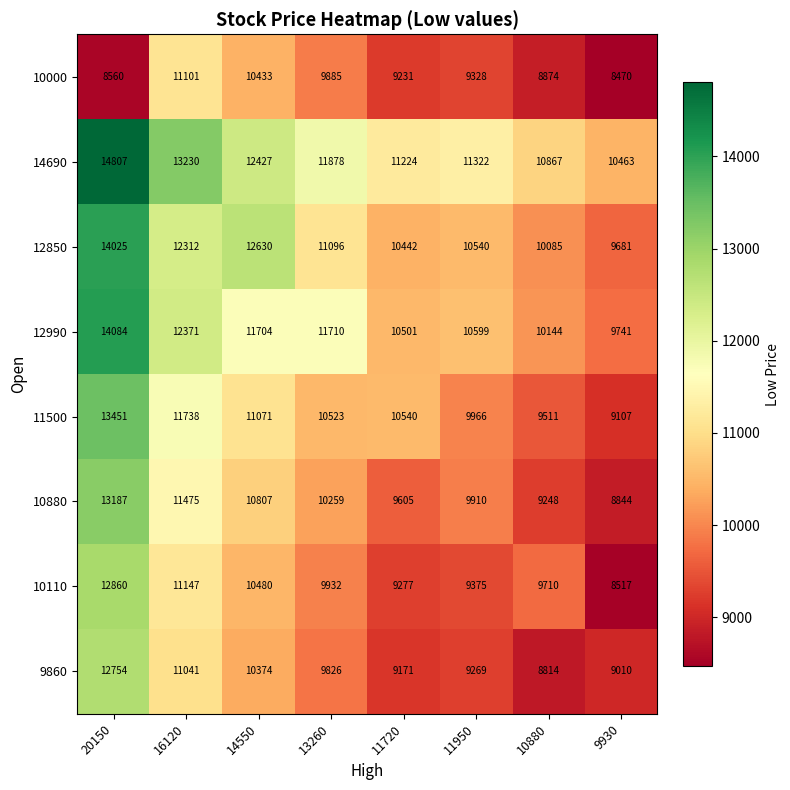

The 10110 series shows 9932 at 13260. True or false?

True